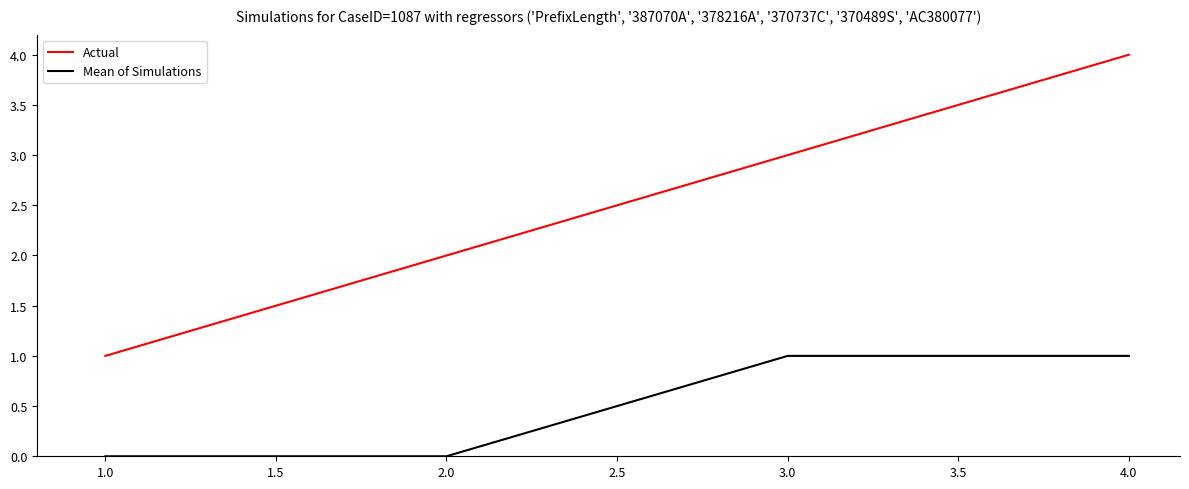

How many lines are shown in the chart?

2